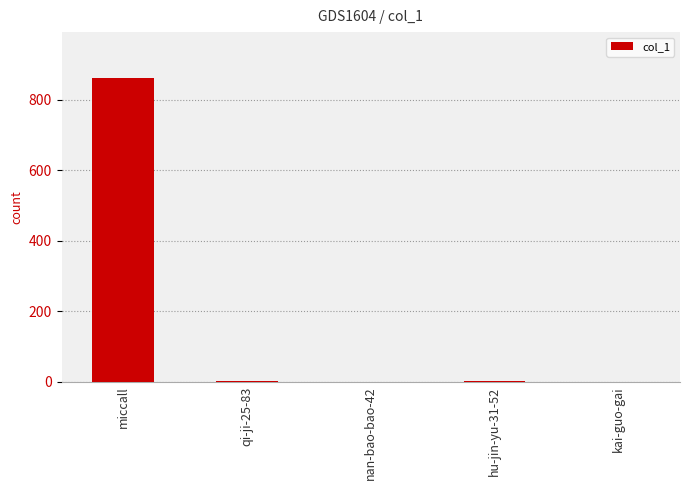

Where does the data first go above 1?

miccall